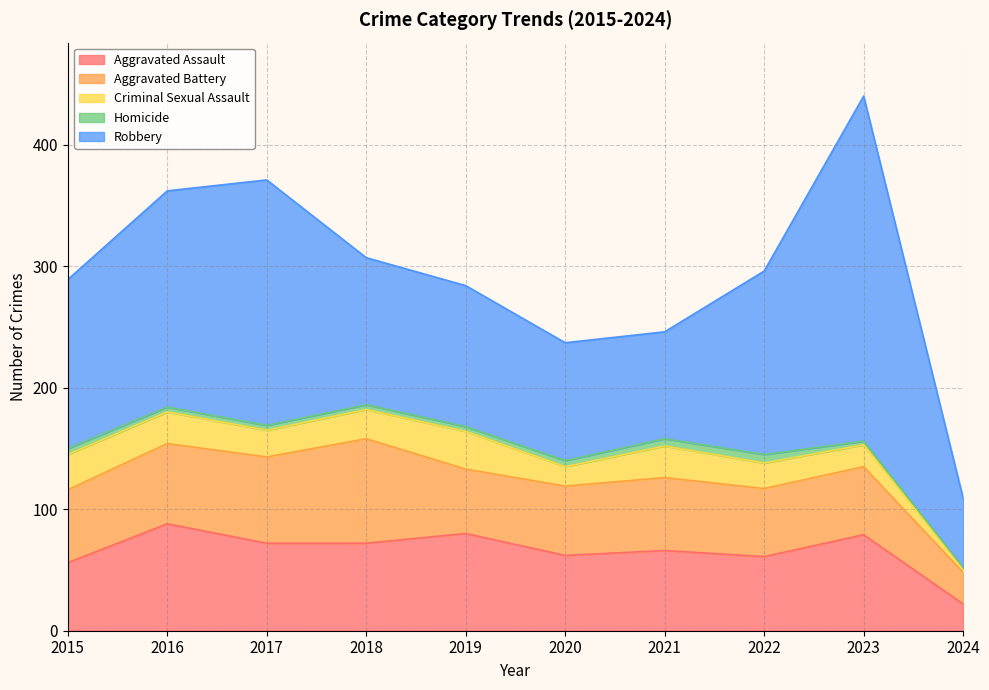

Reading left to right, what are all the values shown in this chart?

Aggravated Assault: 56	88	72	72	80	62	66	61	79	22
Aggravated Battery: 60	66	71	86	53	57	60	56	56	26
Criminal Sexual Assault: 29	26	22	24	31	16	26	21	18	3
Homicide: 5	4	4	4	4	5	6	7	3	1
Robbery: 139	178	202	121	116	97	88	151	284	57